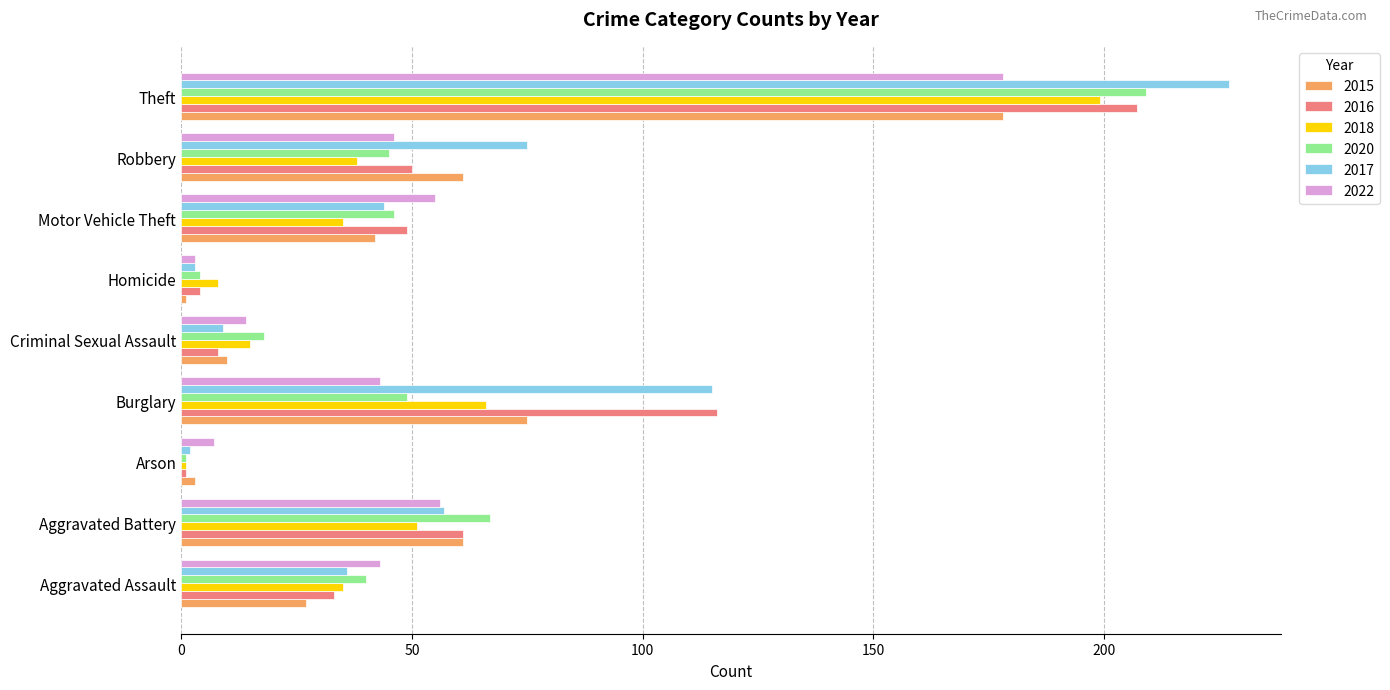

What is the difference between the 2017 values at Criminal Sexual Assault and Theft?

218